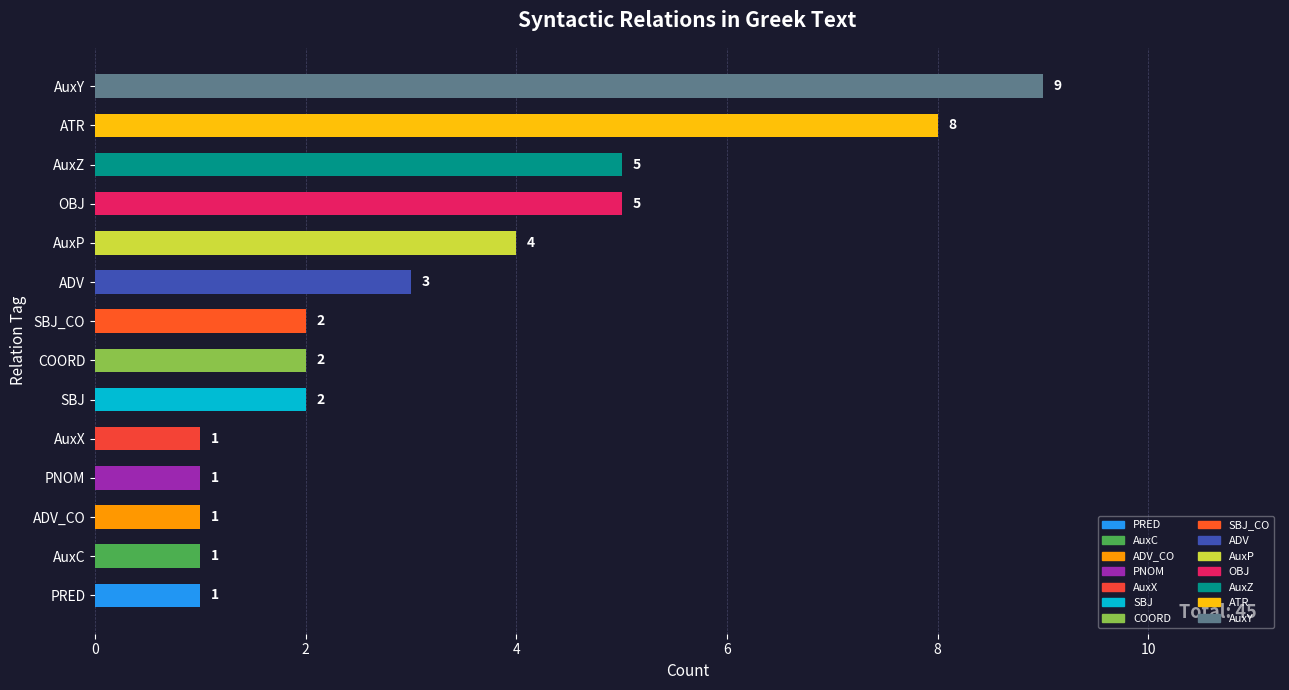

How many categories are shown in the chart?

14